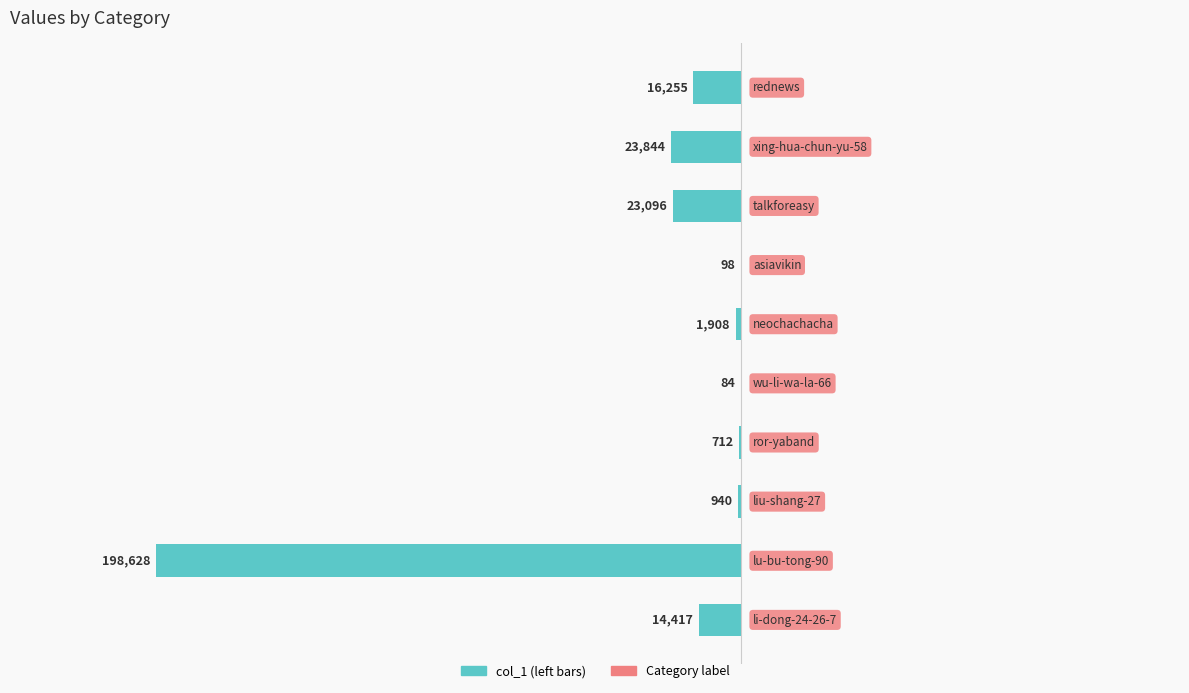

Are the bars horizontal?

Yes